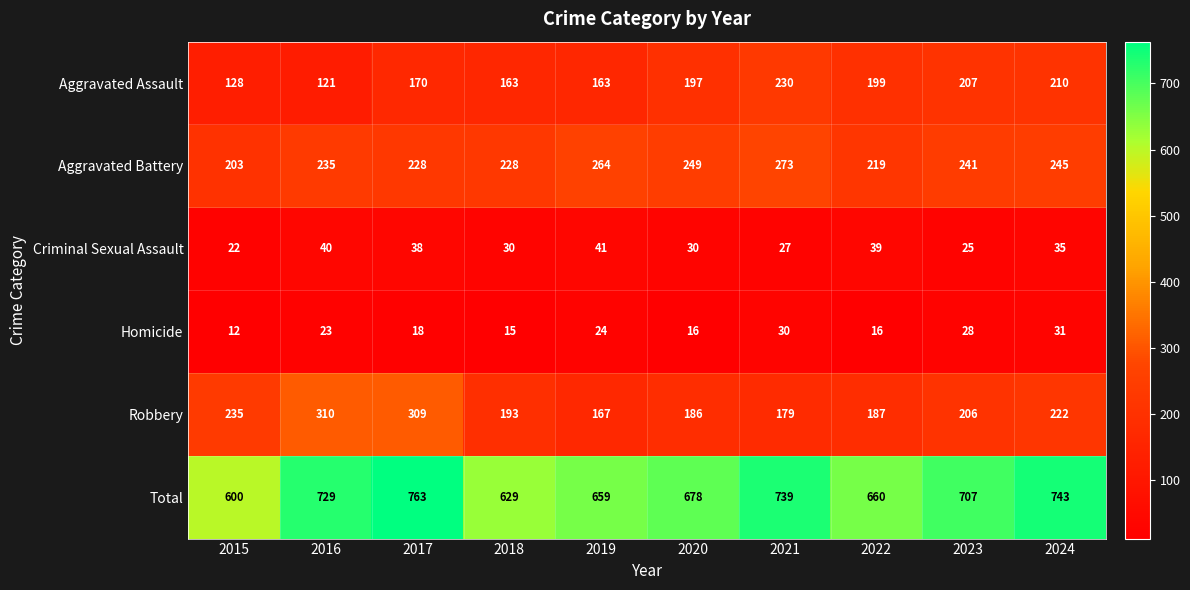

True or false: Total has a value of 678 at 2020.

True